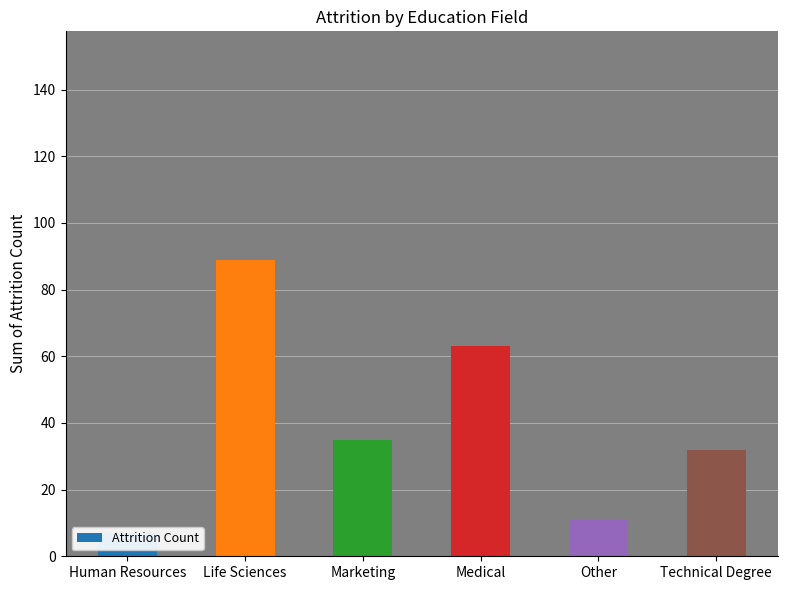

Approximately how many times larger is the value at Human Resources compared to Medical?

0.1